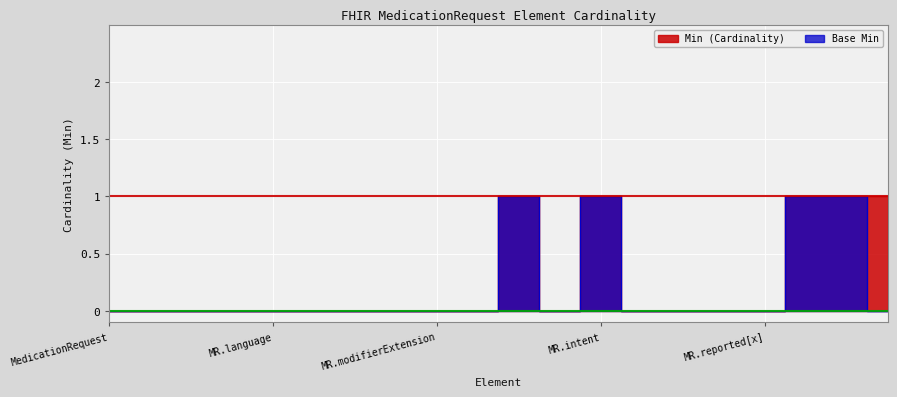

True or false: Min (Cardinality) has more than 1 points higher than both neighbors.

True